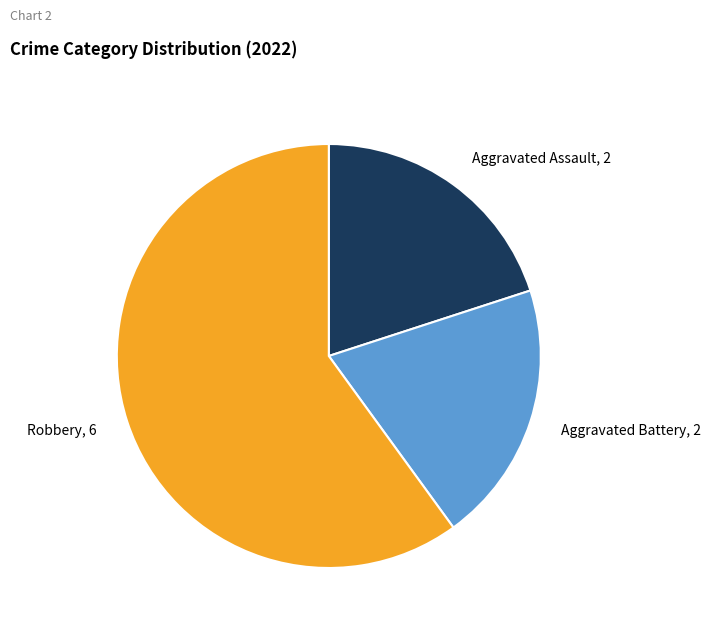

Is the sum of Aggravated Assault, 2 and Robbery, 6 greater than half?

Yes